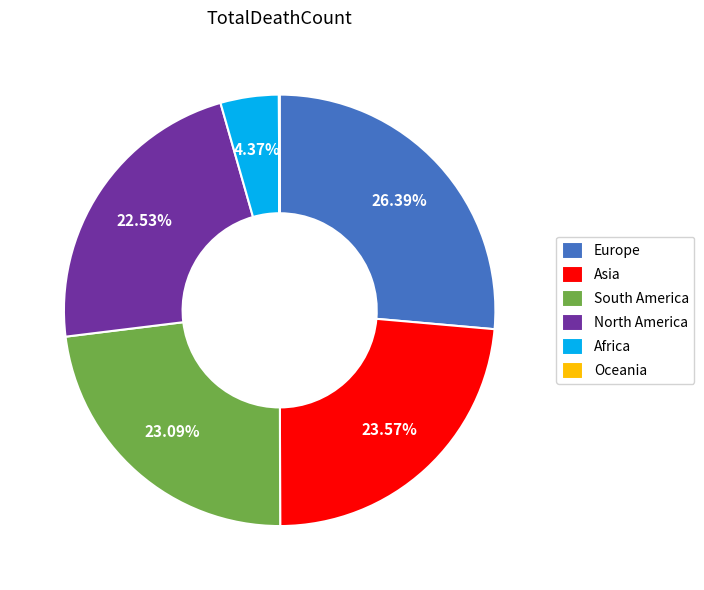

Does South America account for over 50% of the chart?

No